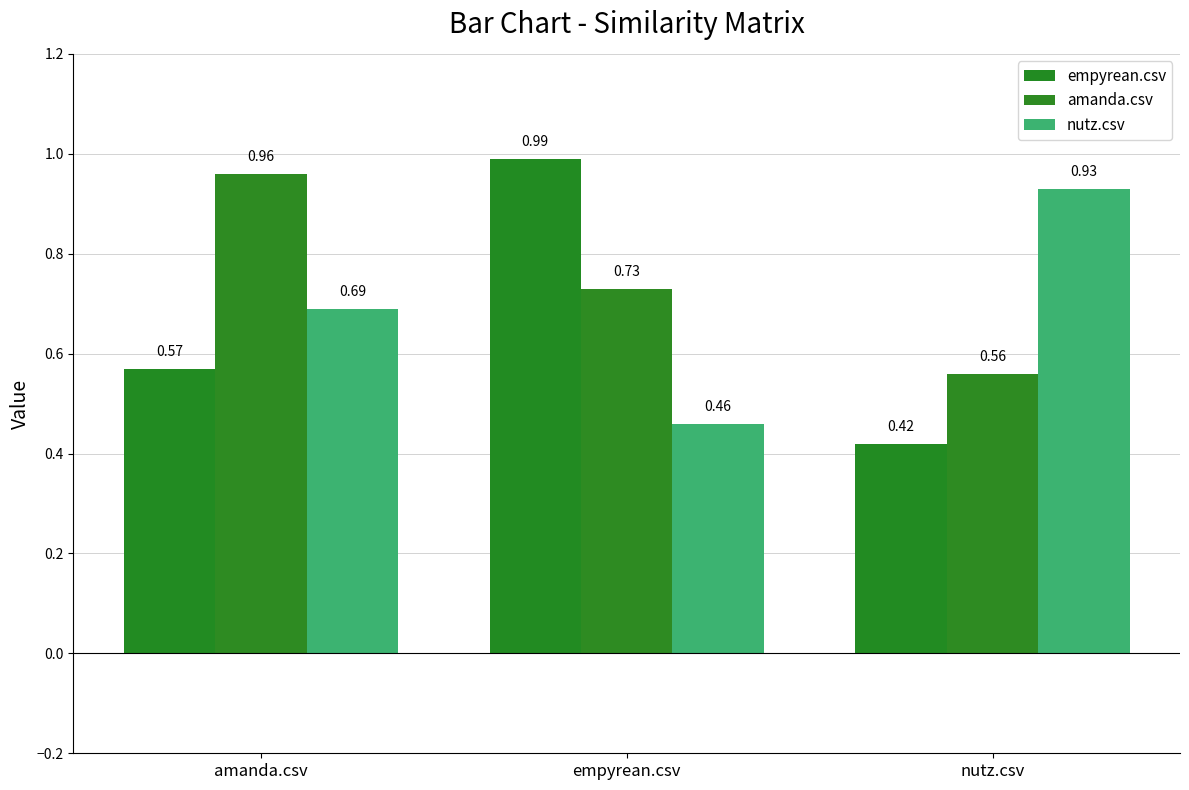

List the series in order of their peak value, highest first.

empyrean.csv, amanda.csv, nutz.csv